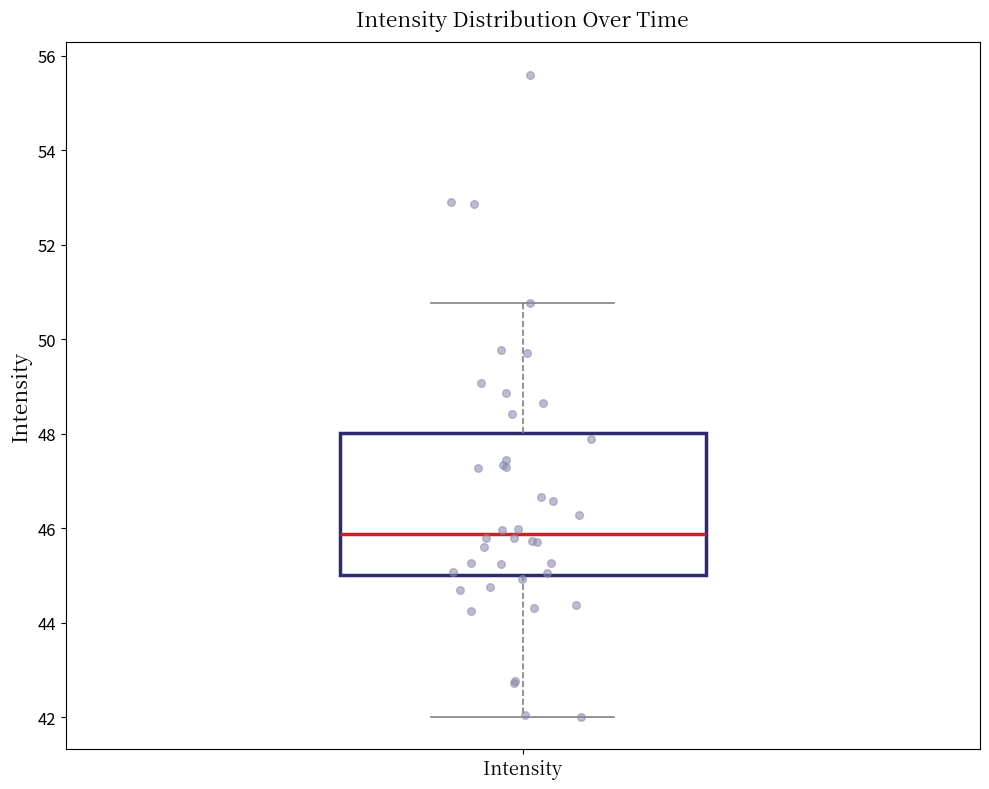

Read this box plot against the y-axis: the position of the median line, the range covered by the box, and the ends of both whiskers. The values are not printed on the chart, so give them approximately, as read against the axis.

median 45.8, box 45.0 to 48.0, whiskers 42.0 to 50.8